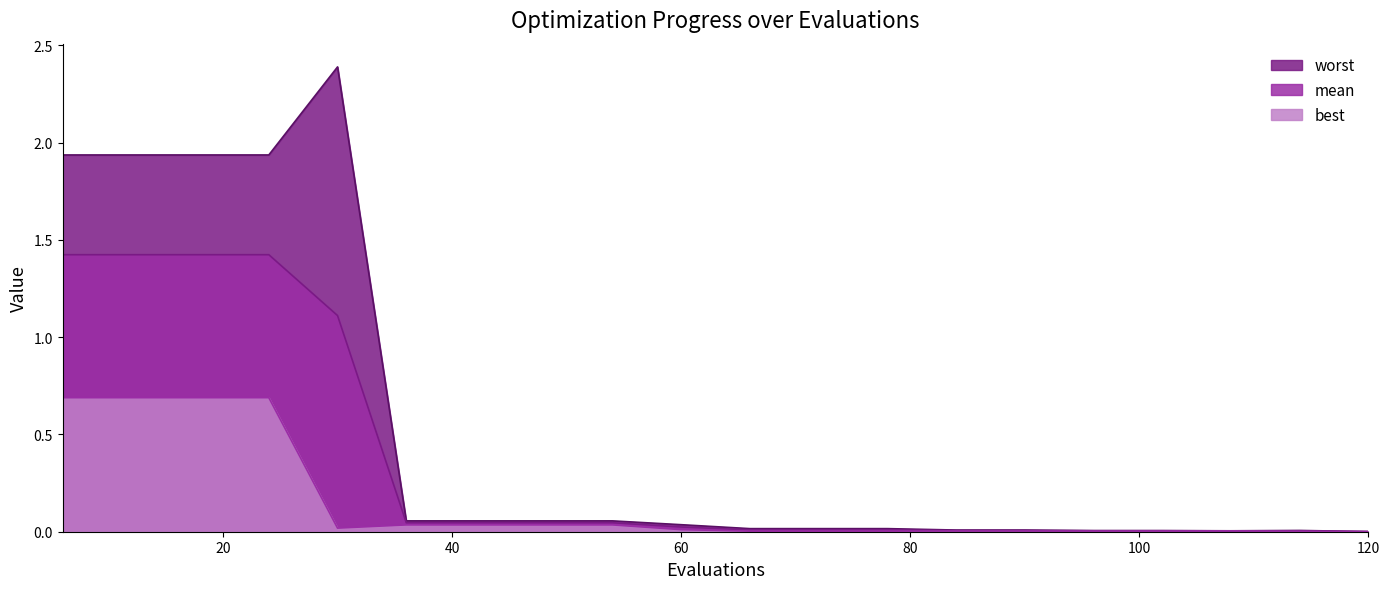

True or false: mean and best intersect in this chart.

False